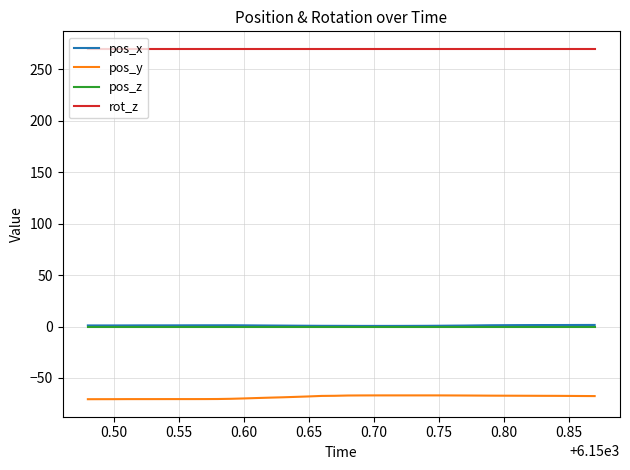

True or false: rot_z and pos_y cross at least once.

False